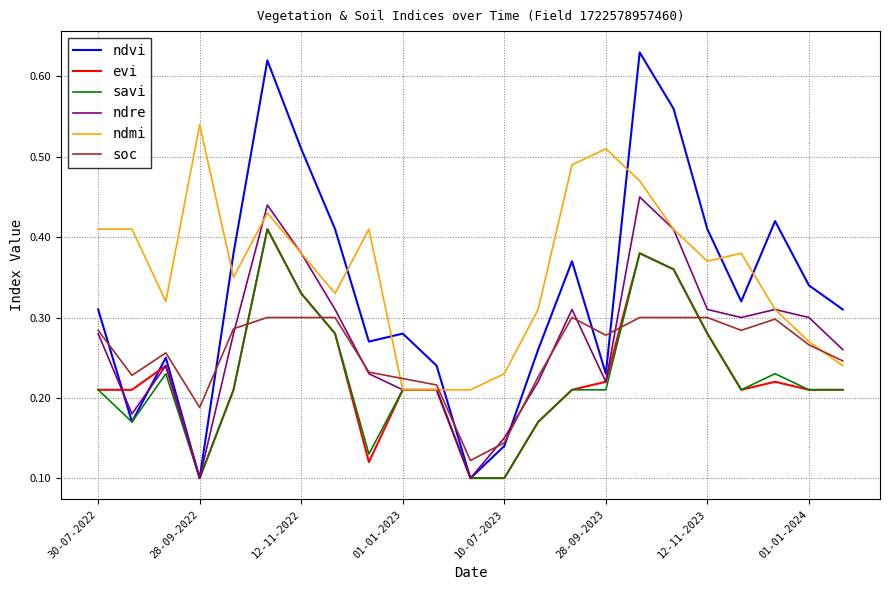

How many lines are shown in the chart?

6